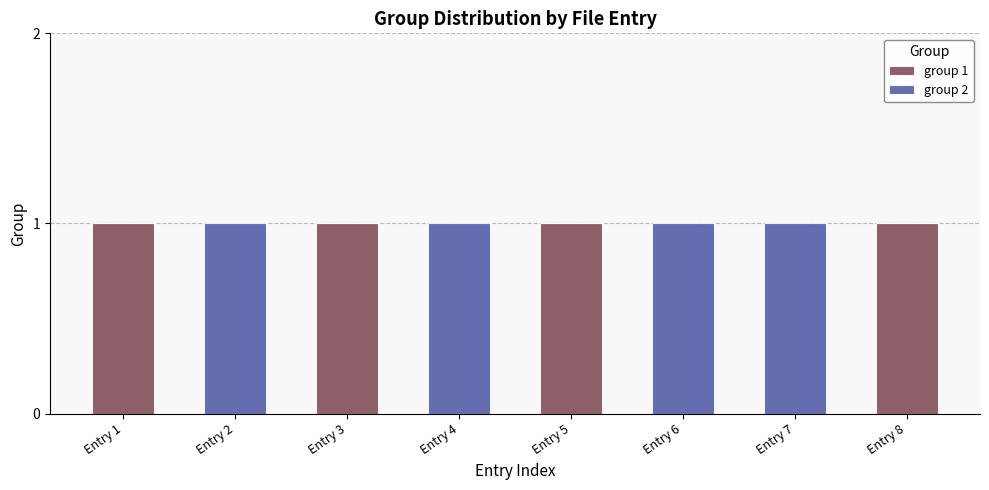

The value of group 1 at Entry 1 is 0. True or false?

False